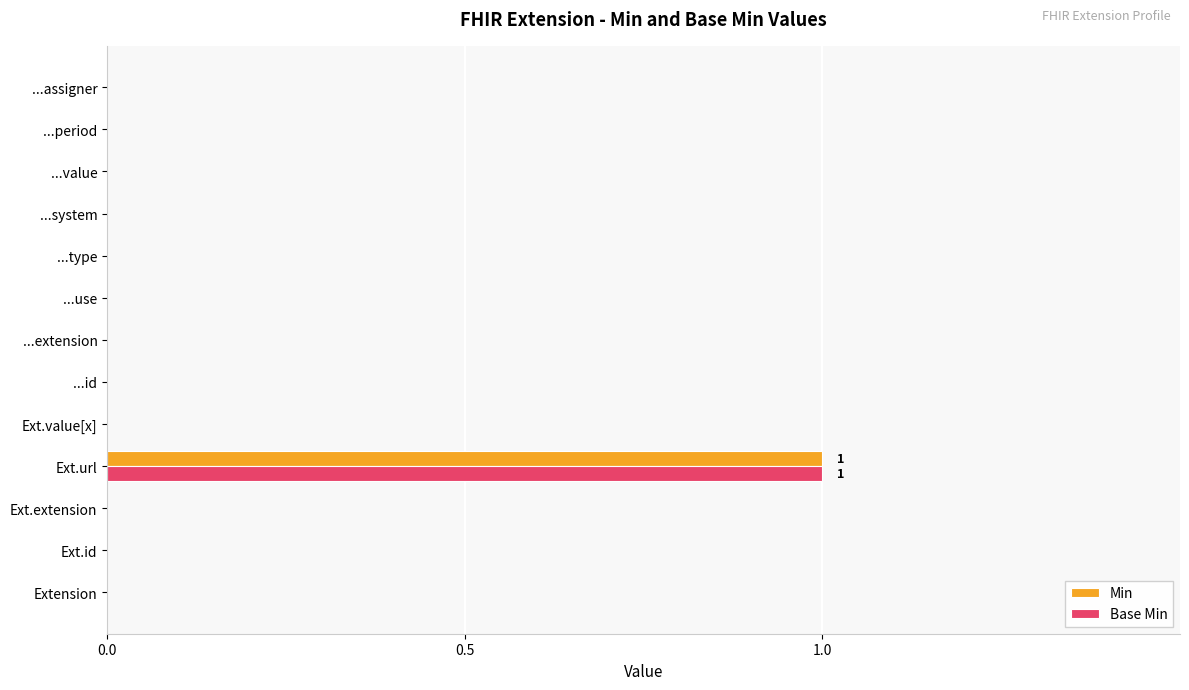

At which label does Min reach its peak?

Ext.url